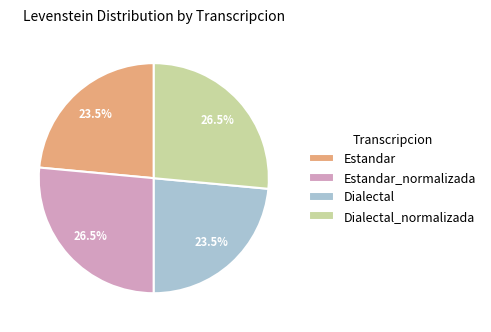

How many segments does this pie chart have?

4